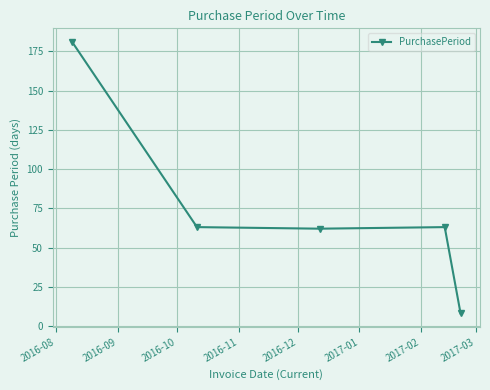

How many points are higher than both their immediate neighbors (excluding endpoints)?

1